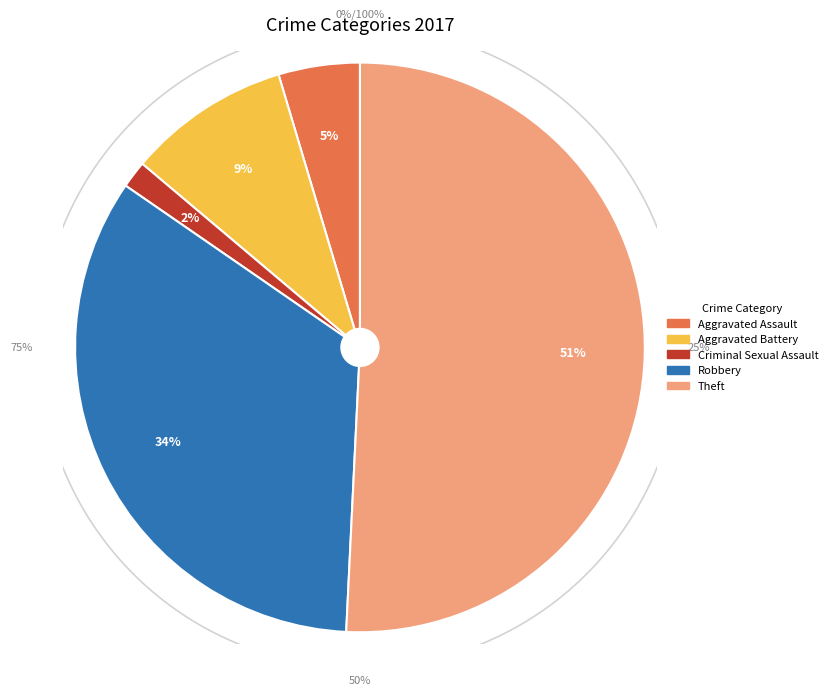

Is there any slice that represents more than half of the pie?

Yes